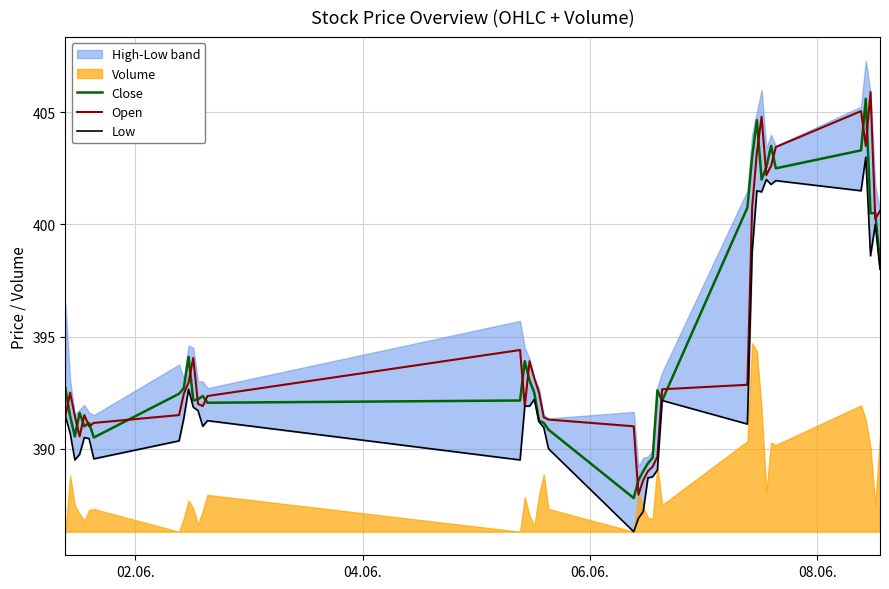

What is the average value of the Open series?

394.7